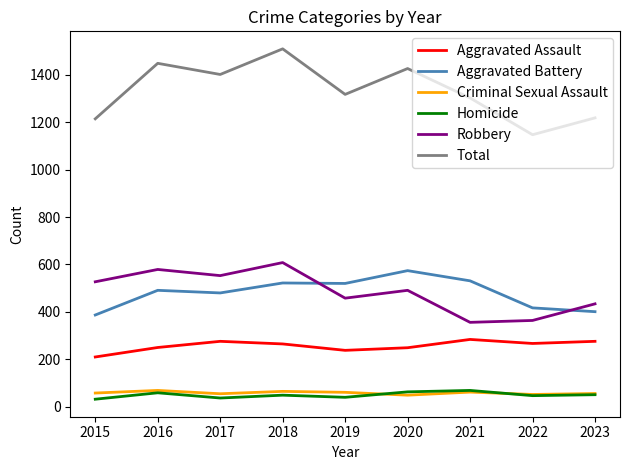

True or false: Homicide has more than 0 points higher than both neighbors.

True